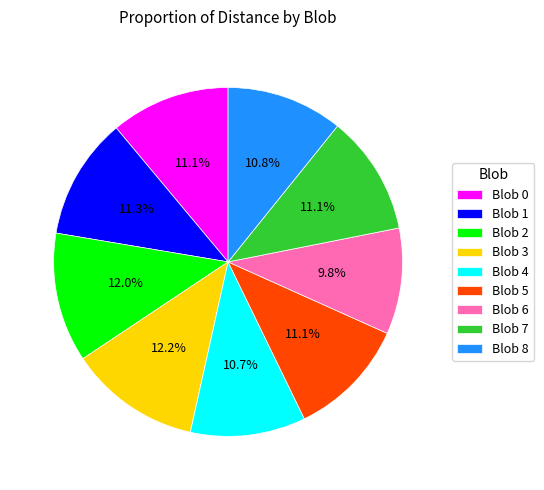

To the nearest percent, what is the difference between the largest and smallest slice percentages?

2%